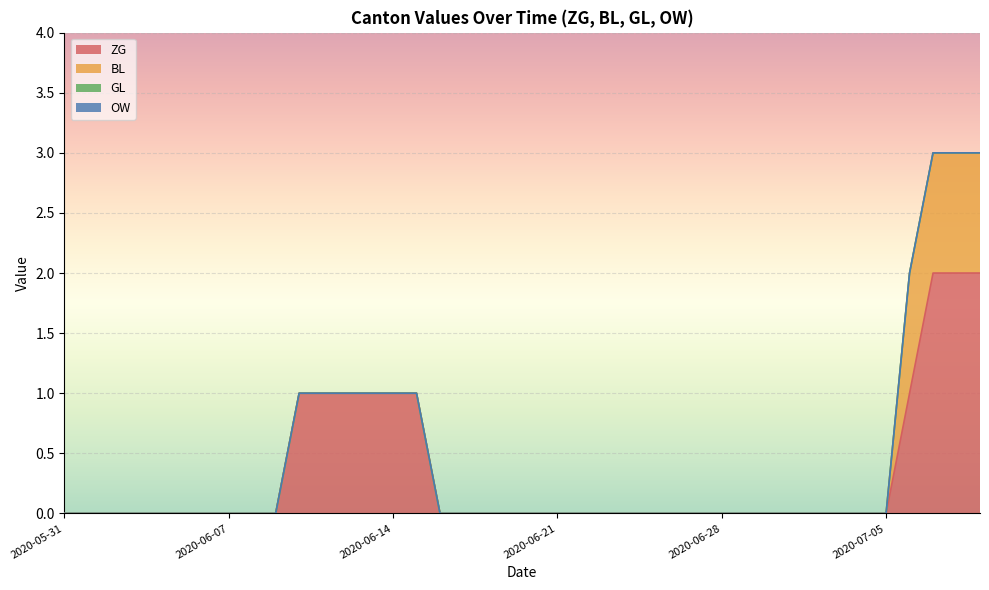

Rank the series at 2020-07-06 from lowest to highest value.

GL, OW, ZG, BL